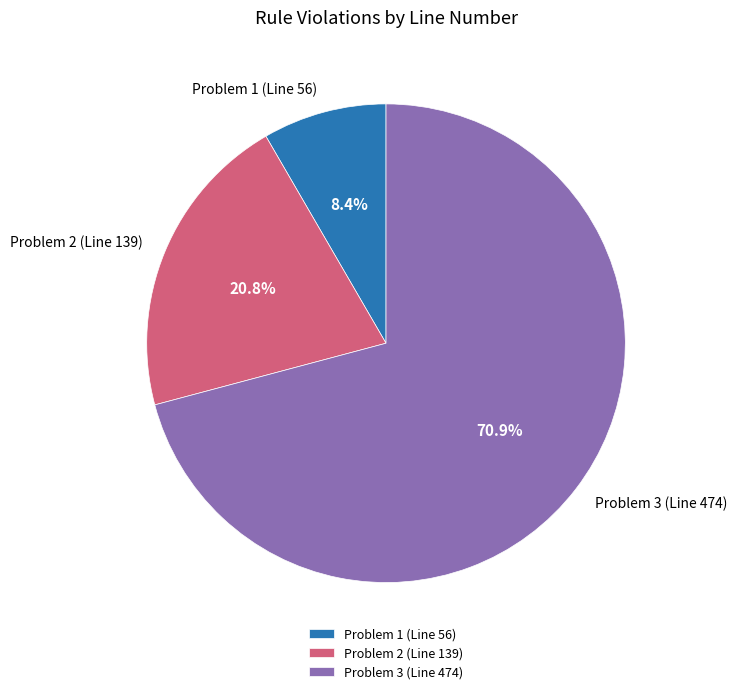

True or false: Problem 1 (Line 56) accounts for 17% of the total.

False